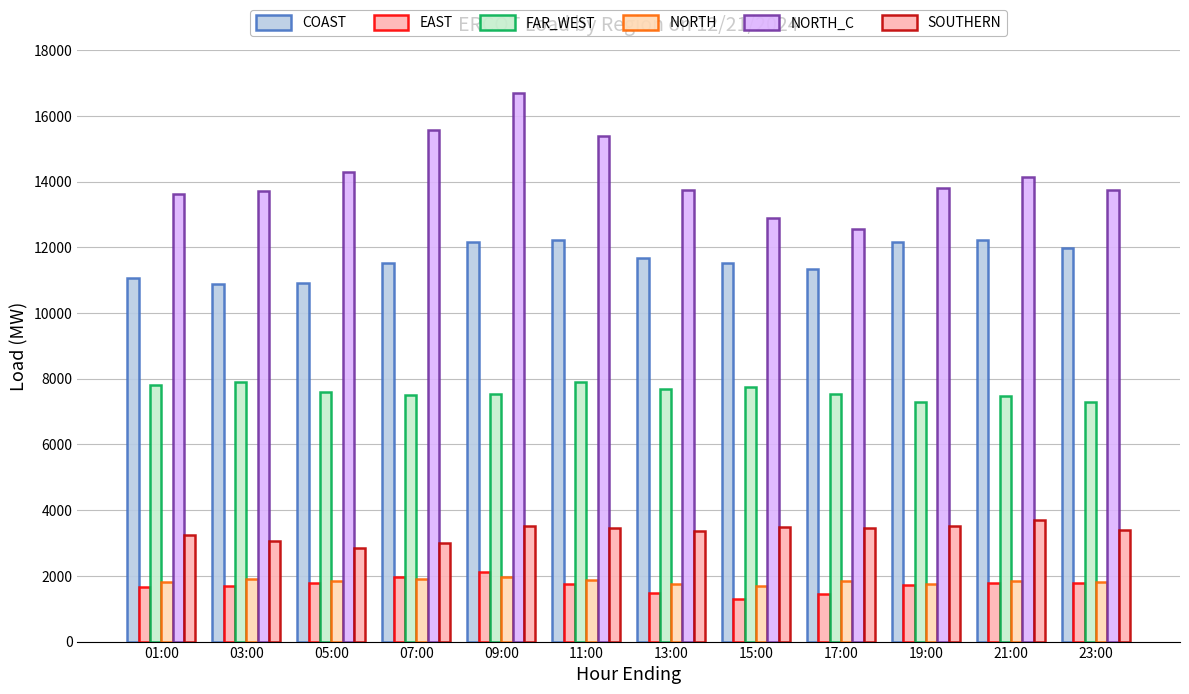

What is the difference between the second highest and minimum values in the SOUTHERN series?

677.1